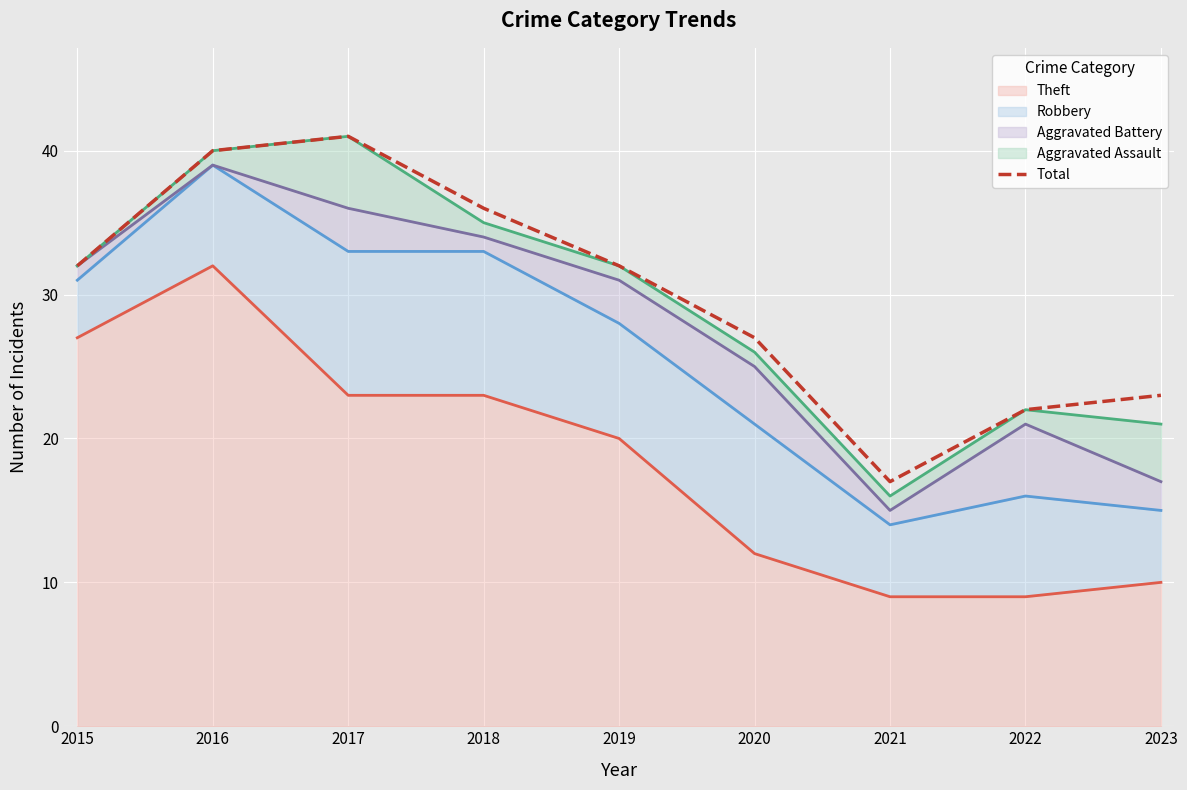

At which category does the data reach its first local peak?

2017